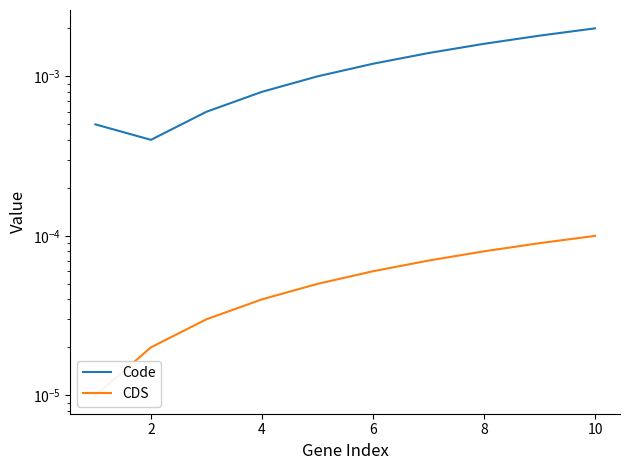

True or false: CDS and Code intersect in this chart.

False